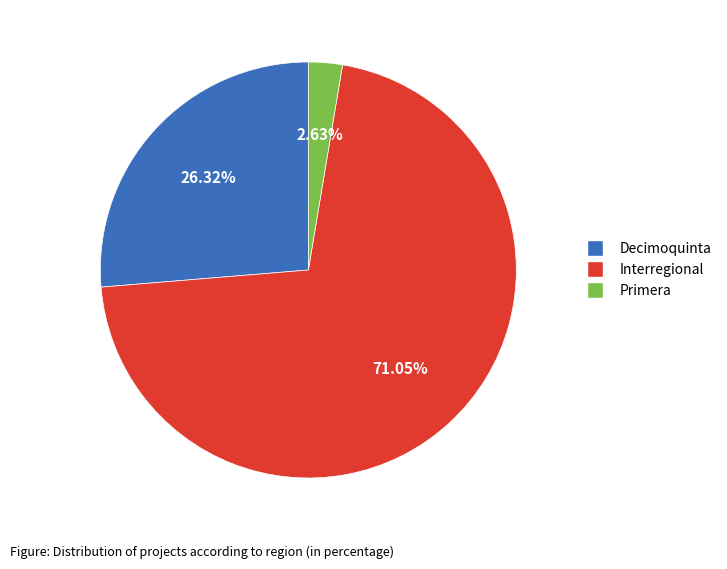

Is there any slice that represents more than half of the pie?

Yes